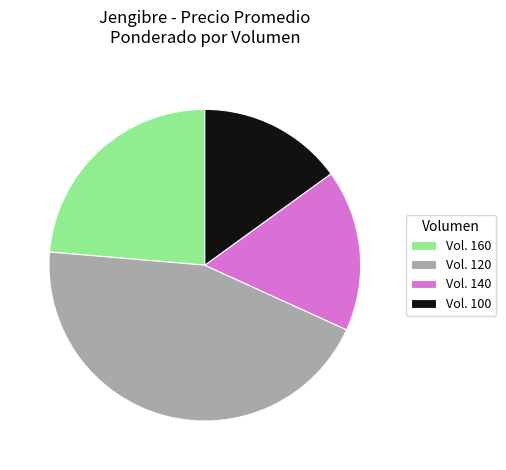

Which slice is the largest?

Vol. 120